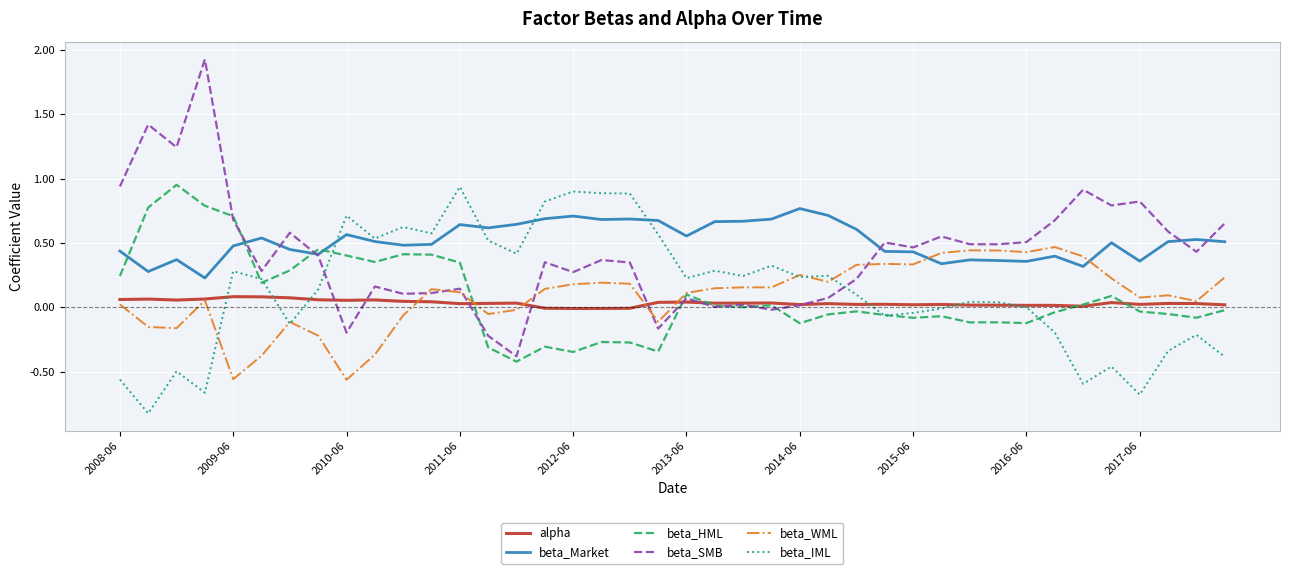

How many intersections are there between beta_Market and beta_WML?

2